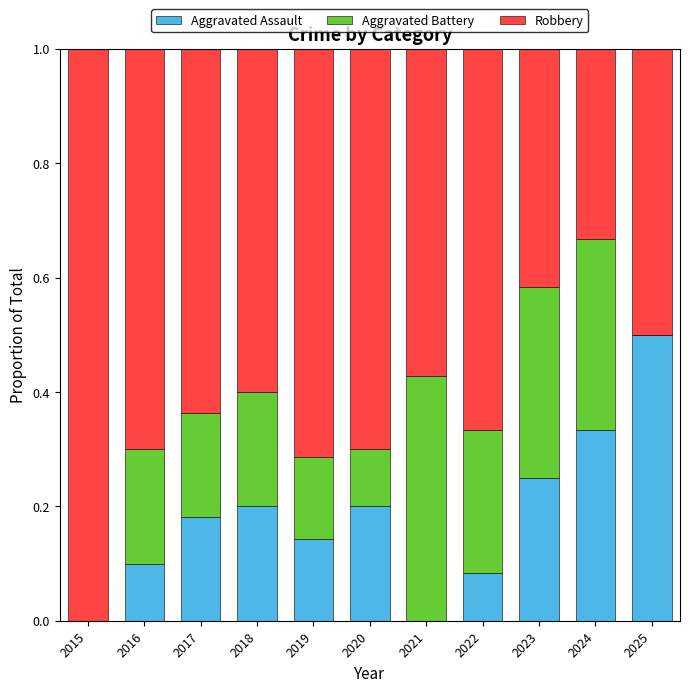

Is it true that Aggravated Assault equals 0.1 at 2016?

True